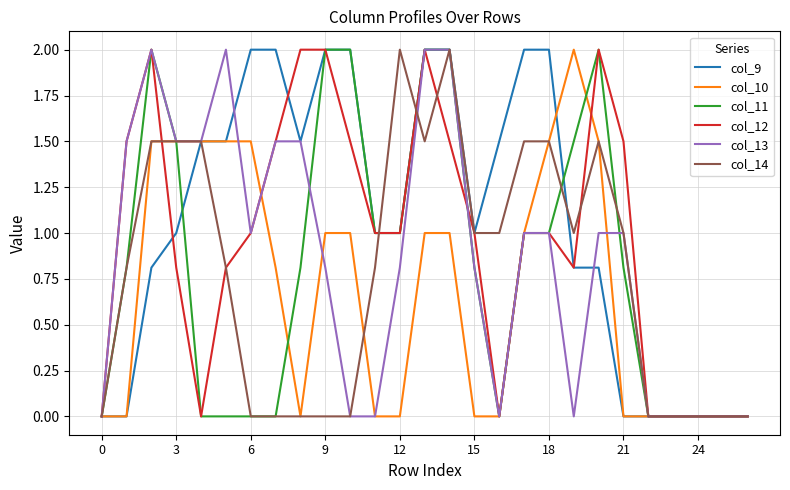

Does the chart have visible grid lines?

Yes